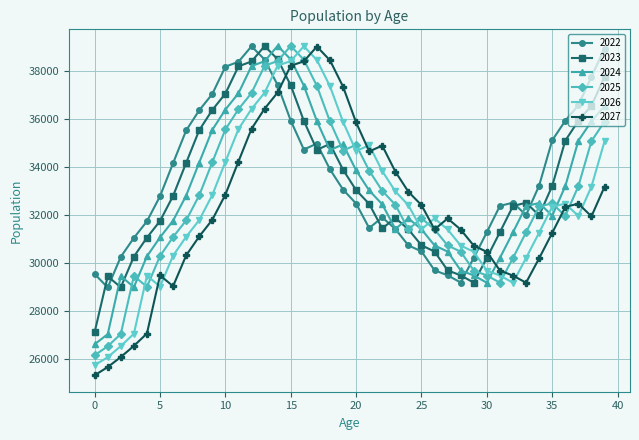

How many data points in 2026 are above 32351?

20